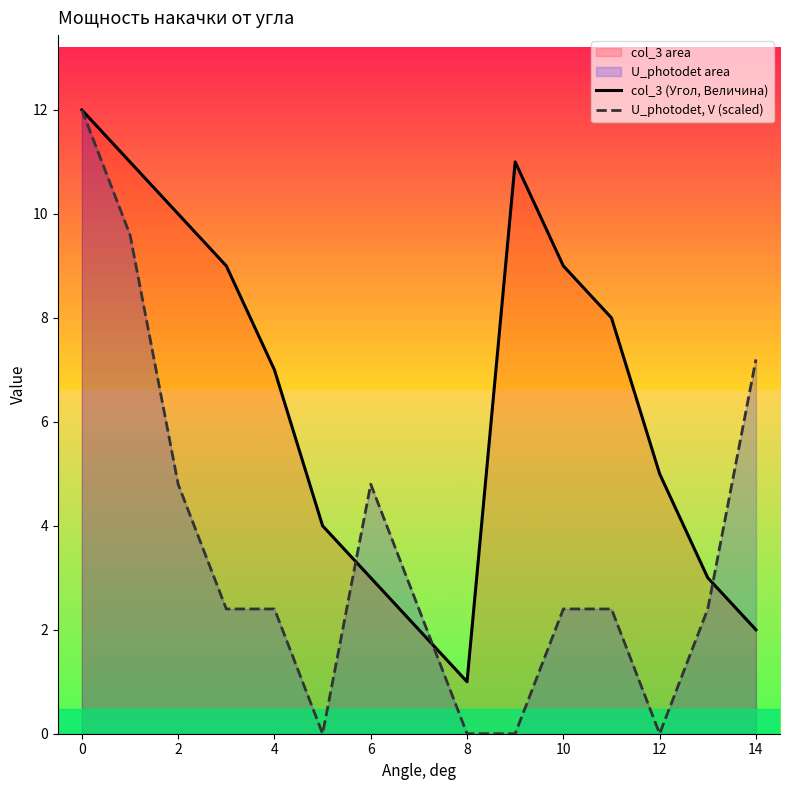

Which series has the widest spread of values?

U_photodet, V (scaled)